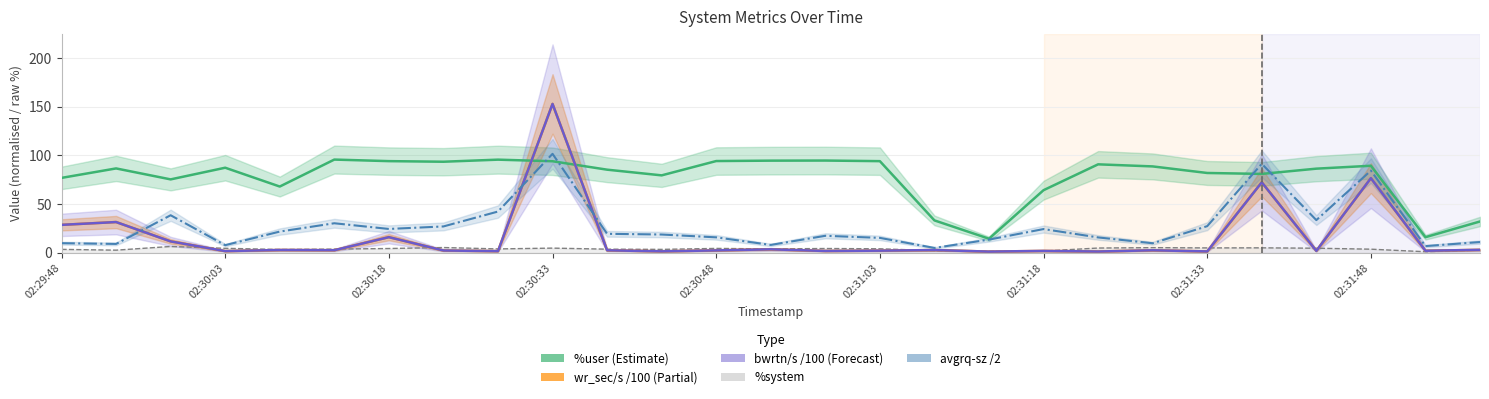

At which label does %system first exceed 4?

02:30:18